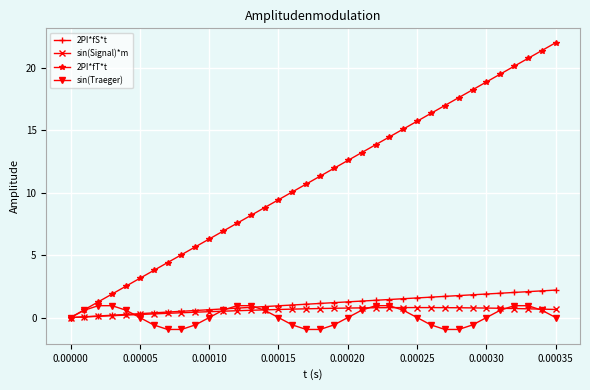

What is the value of the sin(Traeger) point at the 27th from the left?

-0.6